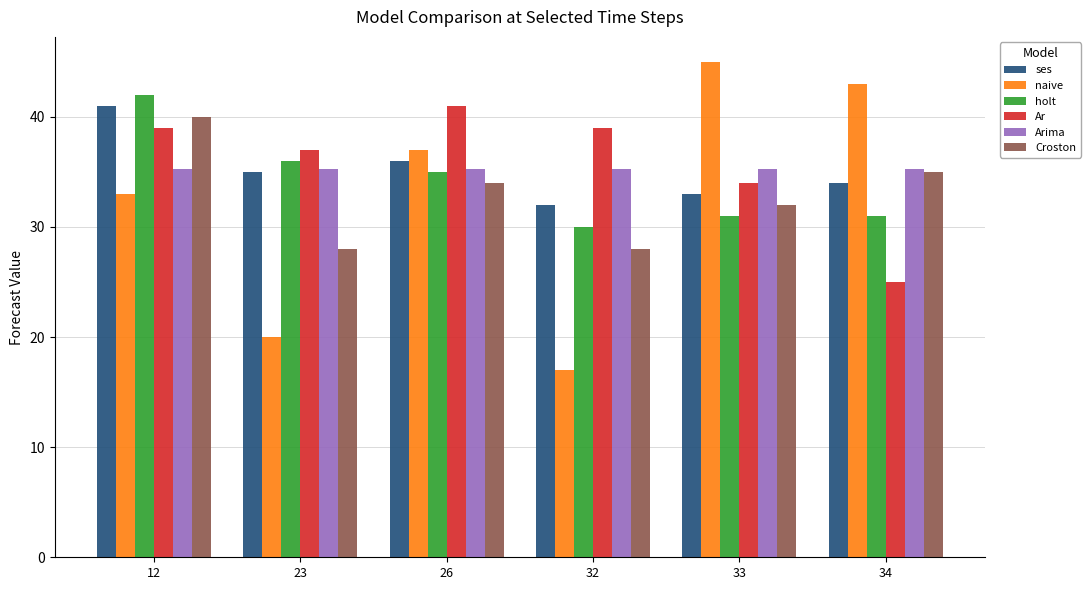

Which series has the largest total across all categories?

Ar